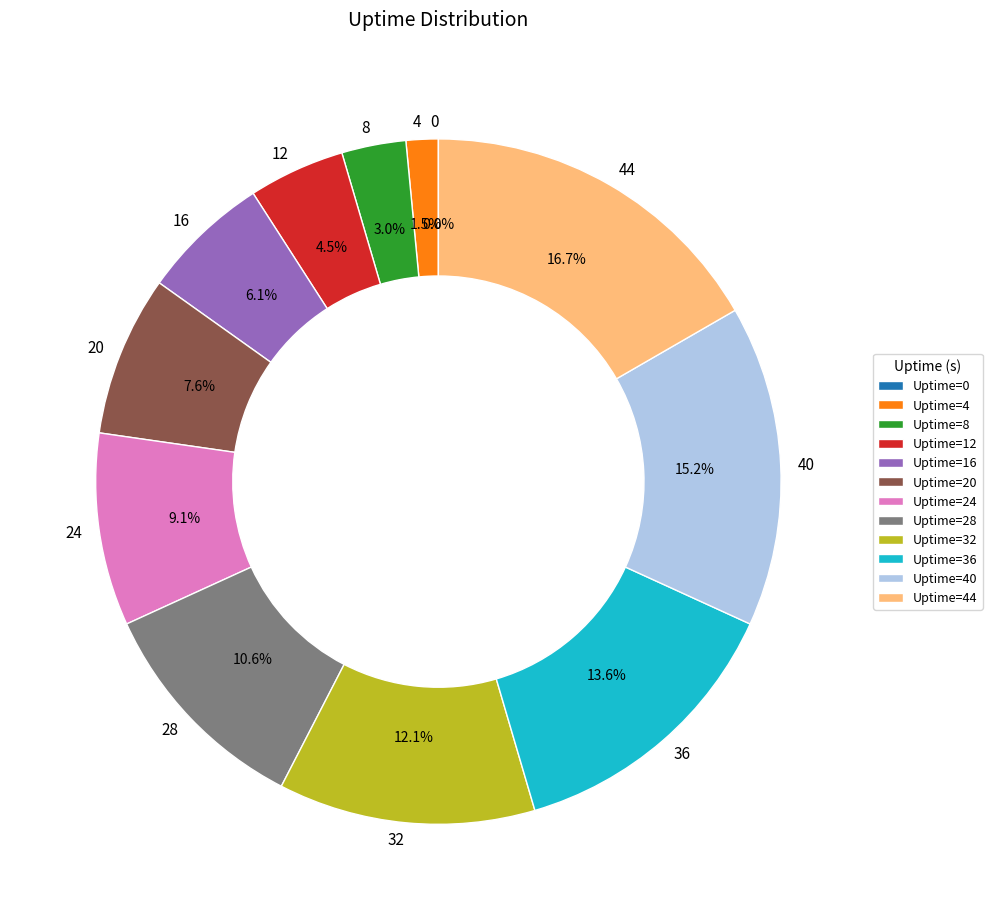

What is the total percentage of 36 and 24?

22.7%